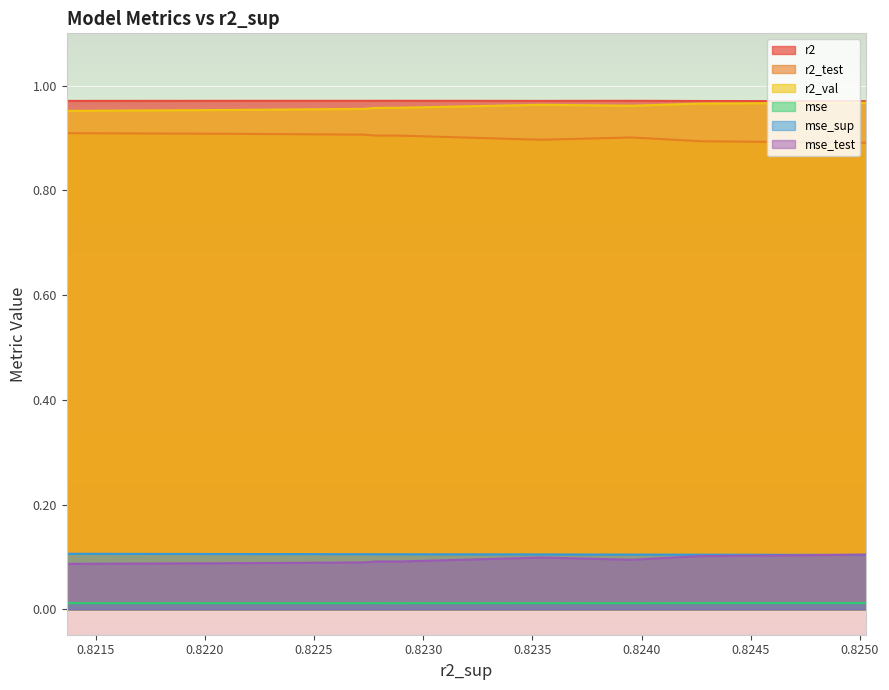

True or false: mse_sup and mse cross at least once.

False